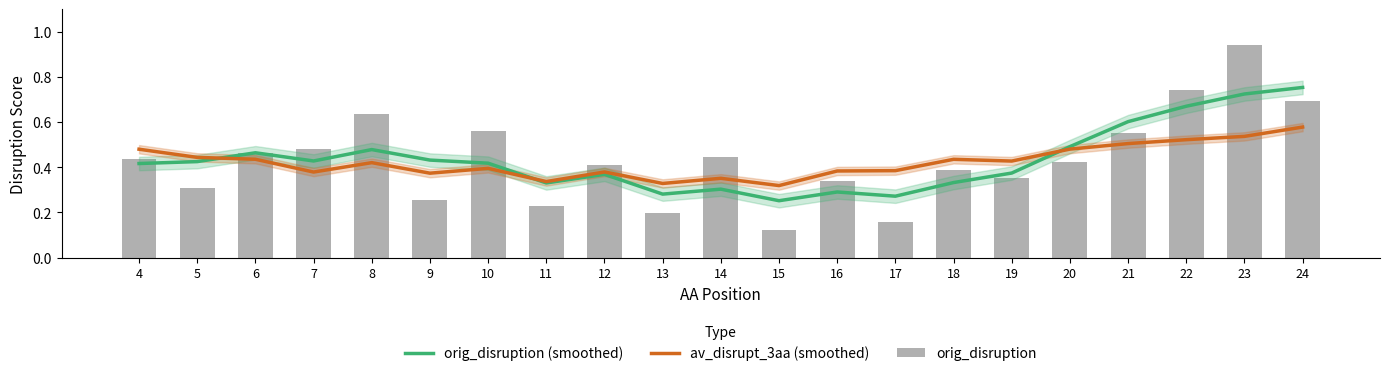

What is the average value of the orig_disruption (smoothed) series?

0.4